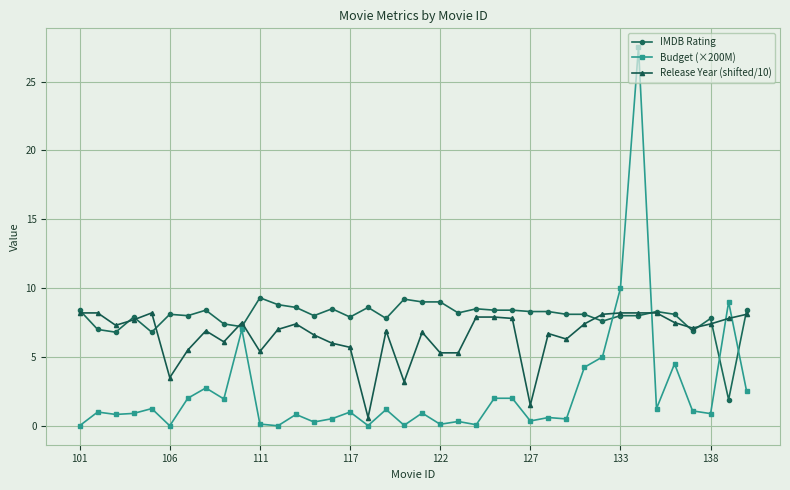

Which series has the widest spread of values?

Budget (×200M)